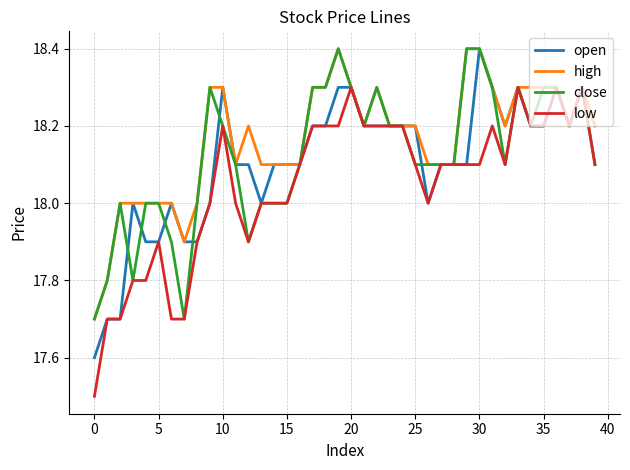

What is the greatest value displayed?

18.4